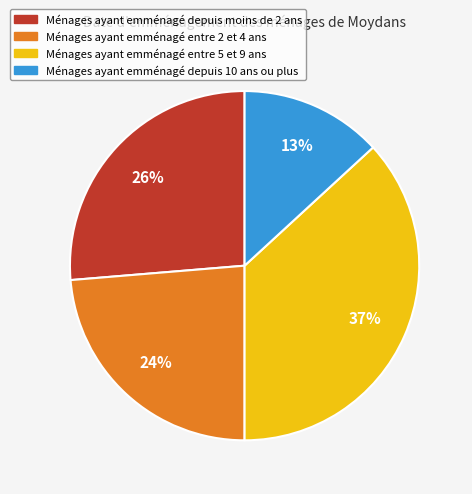

Is there a majority slice in this chart?

No